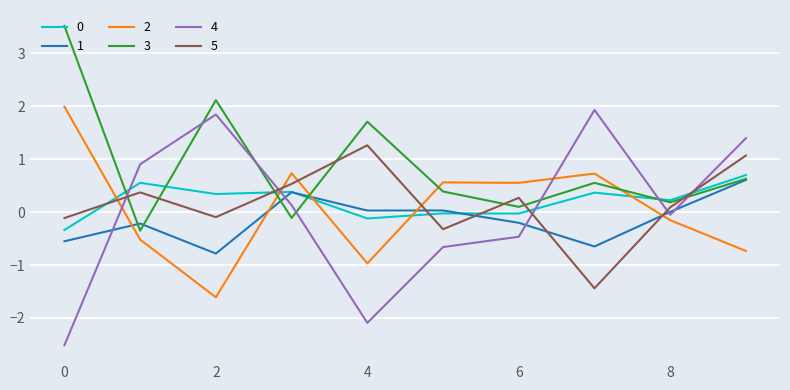

What is the sum of all 1 values?

-1.4